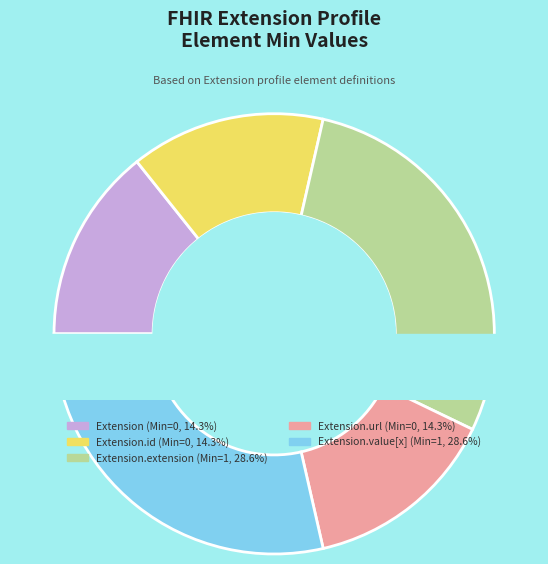

How many segments does this pie chart have?

5